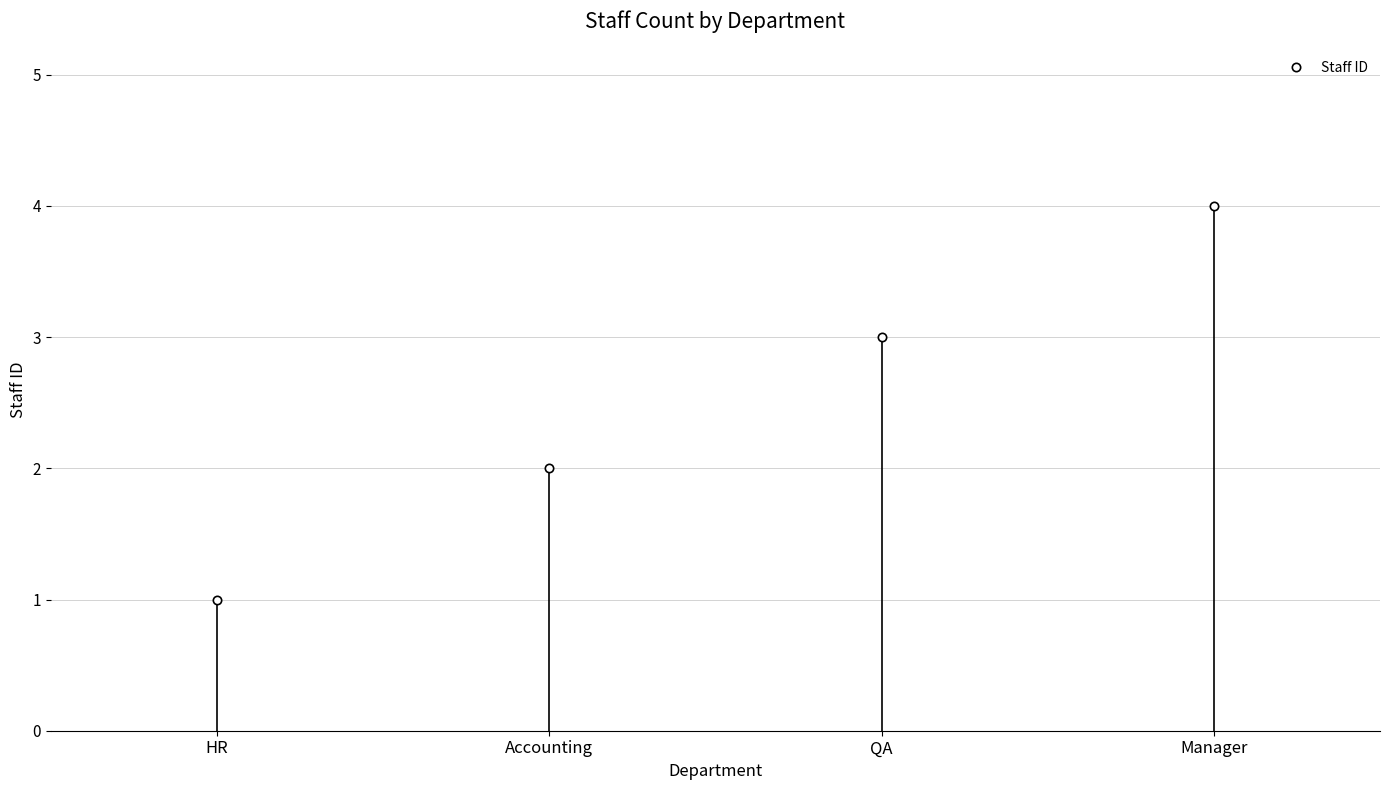

What is the maximum value shown in the chart?

4